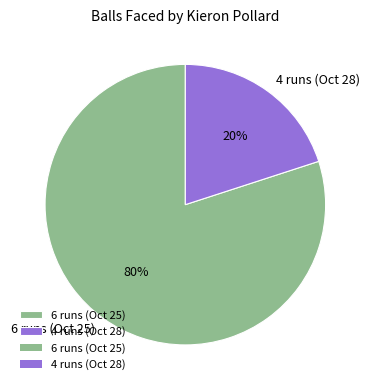

Between 4 runs (Oct 28) and 6 runs (Oct 25), which is larger?

6 runs (Oct 25)